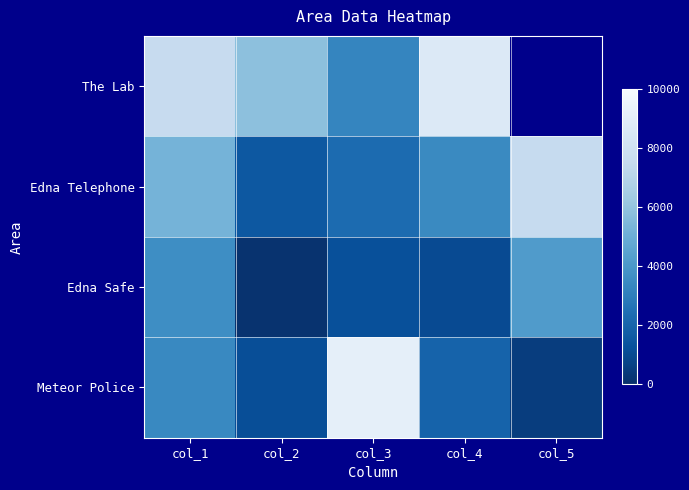

What is the lowest value of the Edna Safe series?

120.0